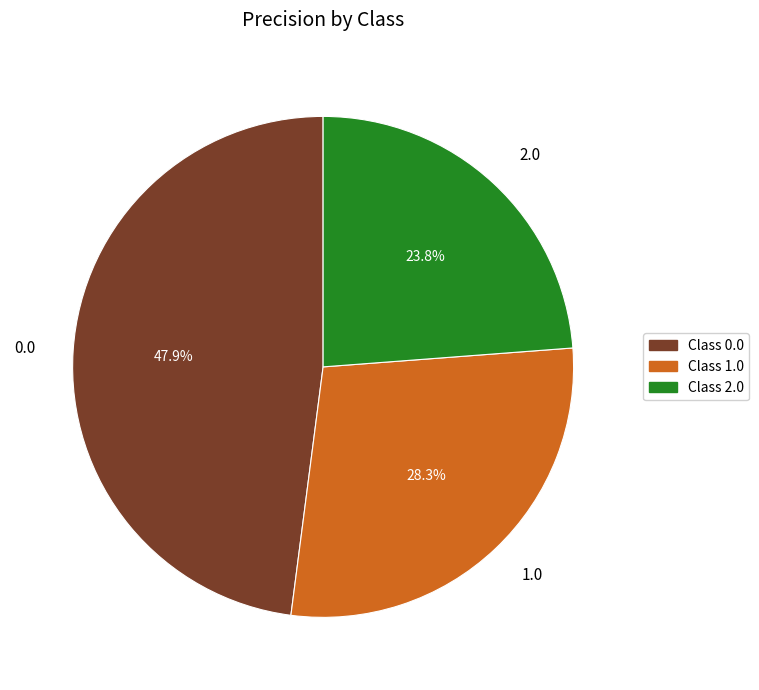

What portion of the pie excludes 1.0?

71.7%